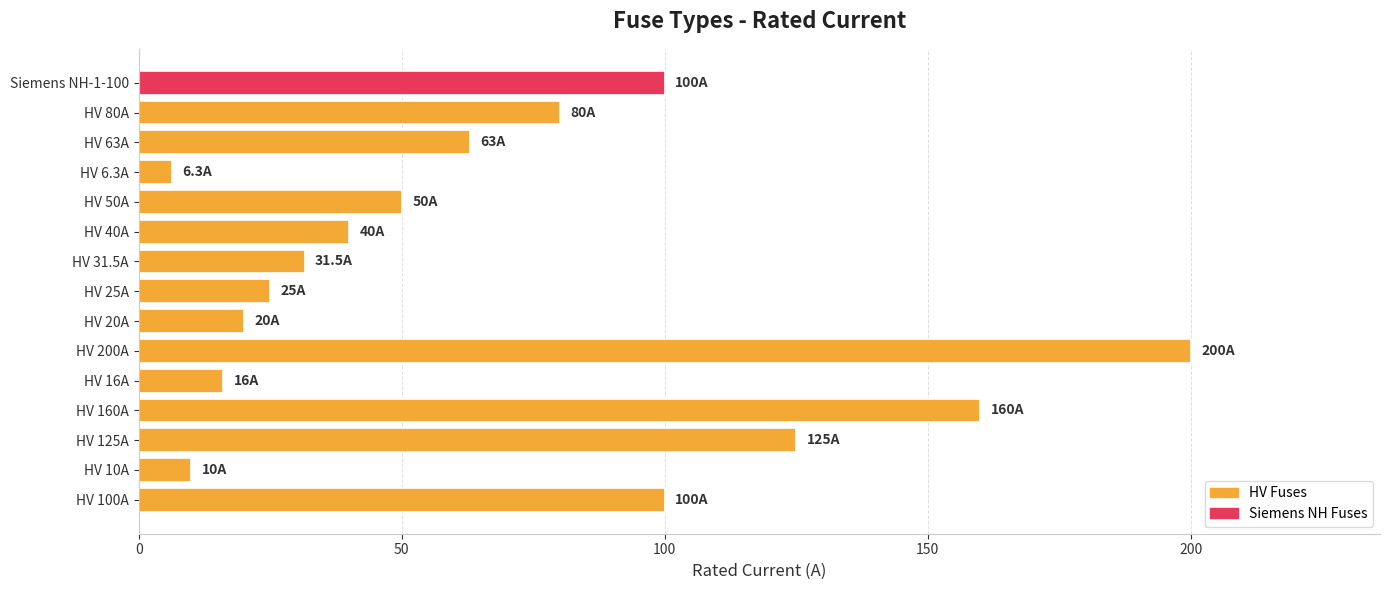

What is the ratio of the value at HV 160A to the value at HV 125A?

1.3